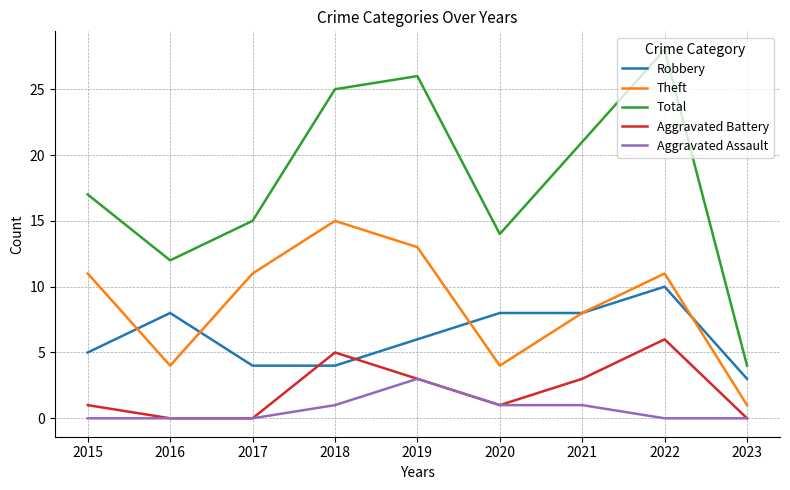

At which label does Total reach its minimum?

2023